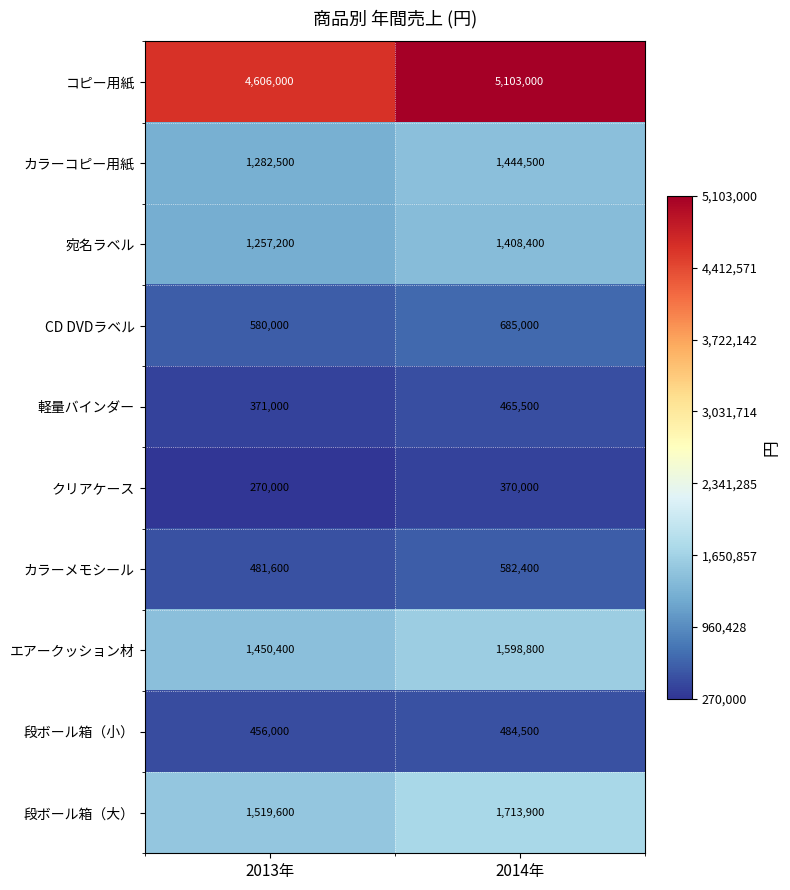

Between 2013年 and 2014年, which series saw the biggest shift?

コピー用紙